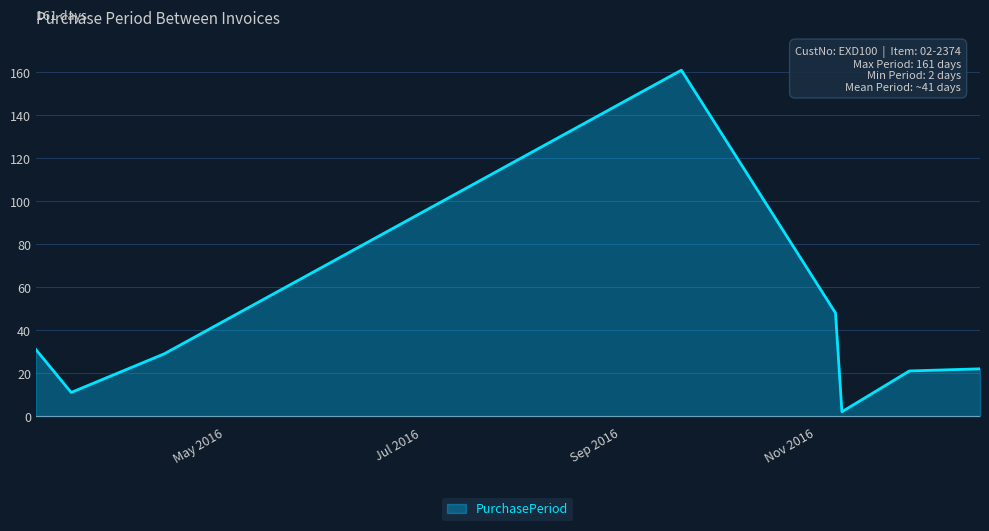

What is the average value?

41